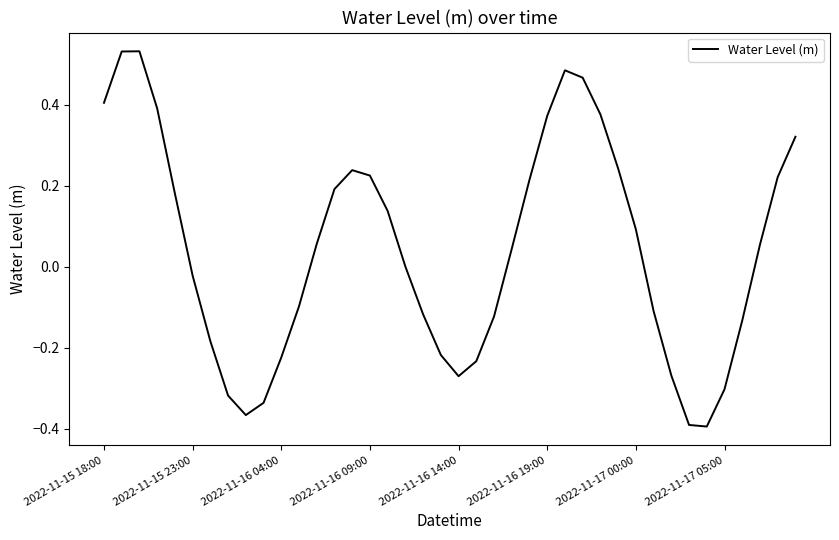

What is the difference between the maximum and minimum values?

0.9